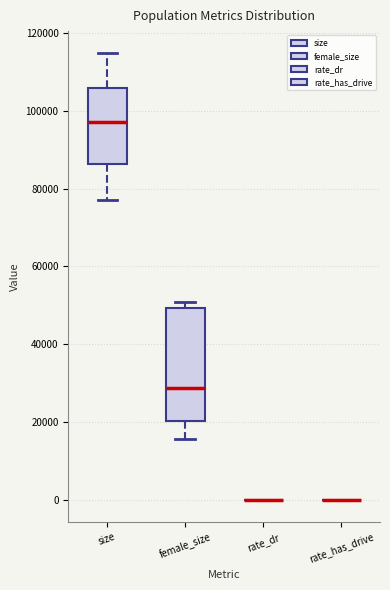

Which box is the tallest, from its lower edge to its upper edge?

female_size